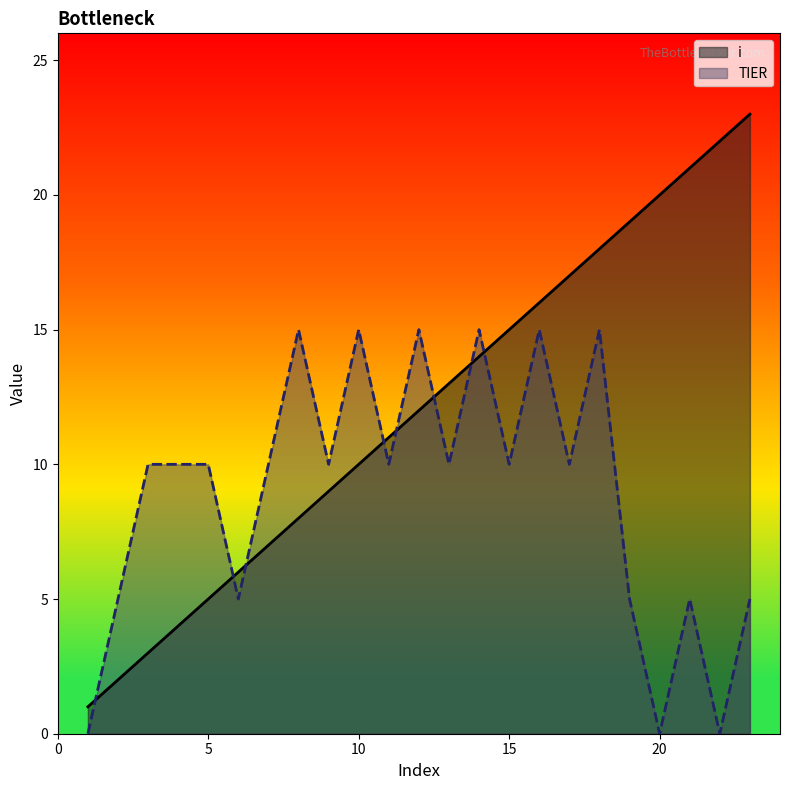

At how many categories does at least one series exceed 18?

5